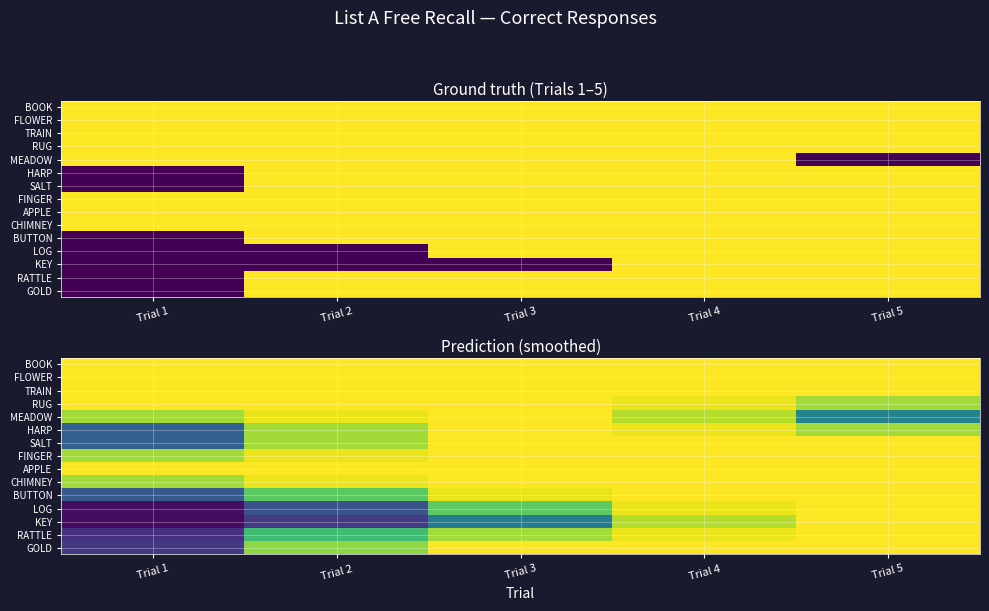

Rank the series at Trial 1 from lowest to highest value.

KEY, LOG, RATTLE, GOLD, BUTTON, HARP, SALT, CHIMNEY, MEADOW, FINGER, APPLE, RUG, BOOK, FLOWER, TRAIN